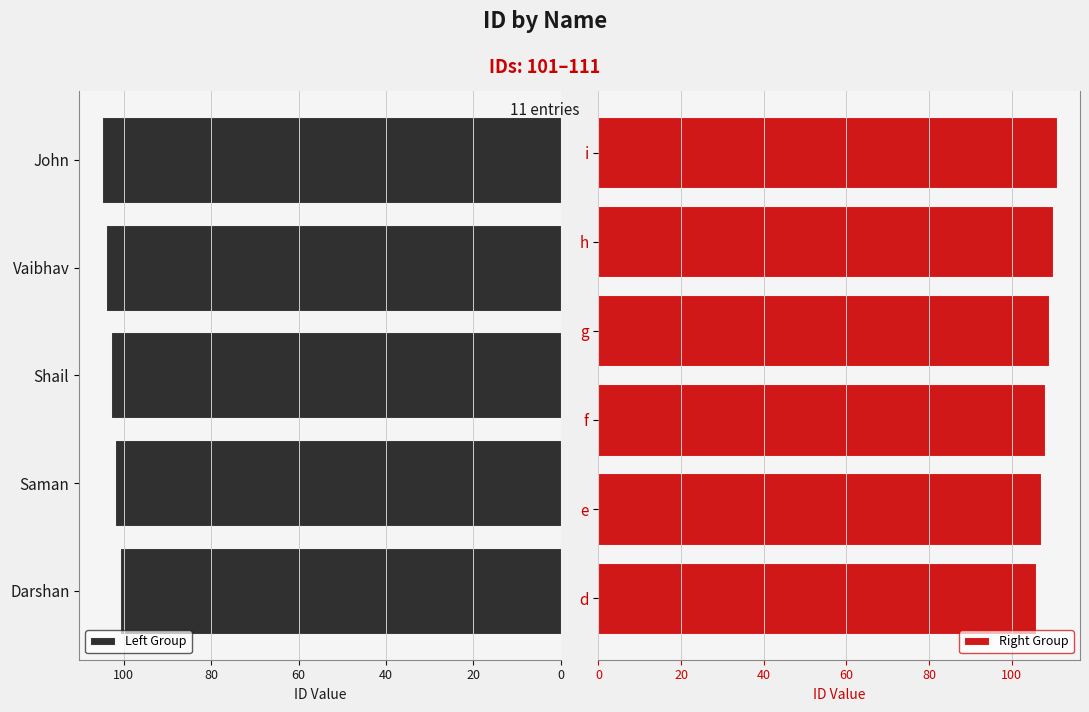

Where does the data first go above 106?

e